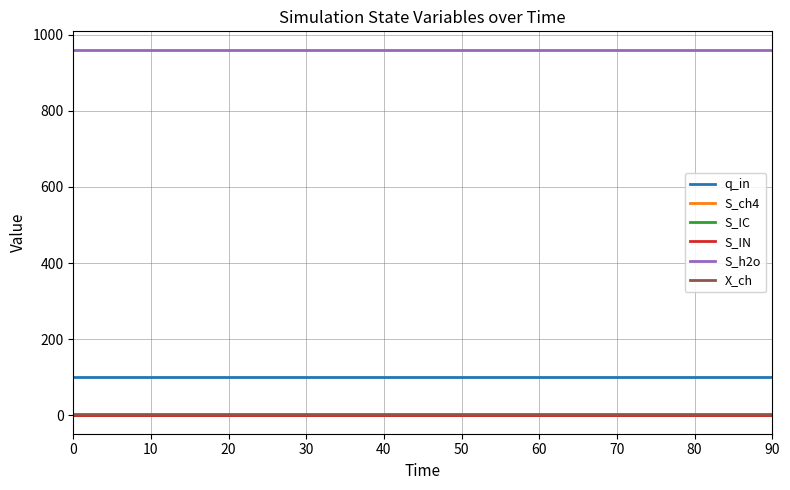

Is the value of q_in at 40 greater than the value of S_IN at 20?

Yes